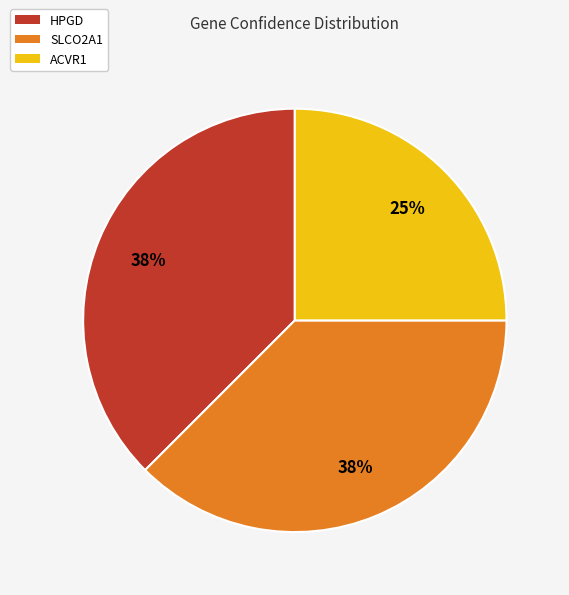

To the nearest percent, what is the average slice percentage?

33%